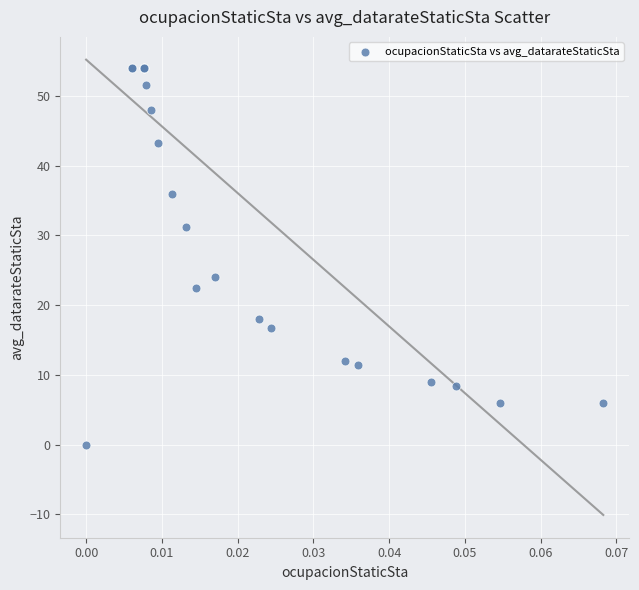

What Y value in the scatter plot is closest to 27?

24.0